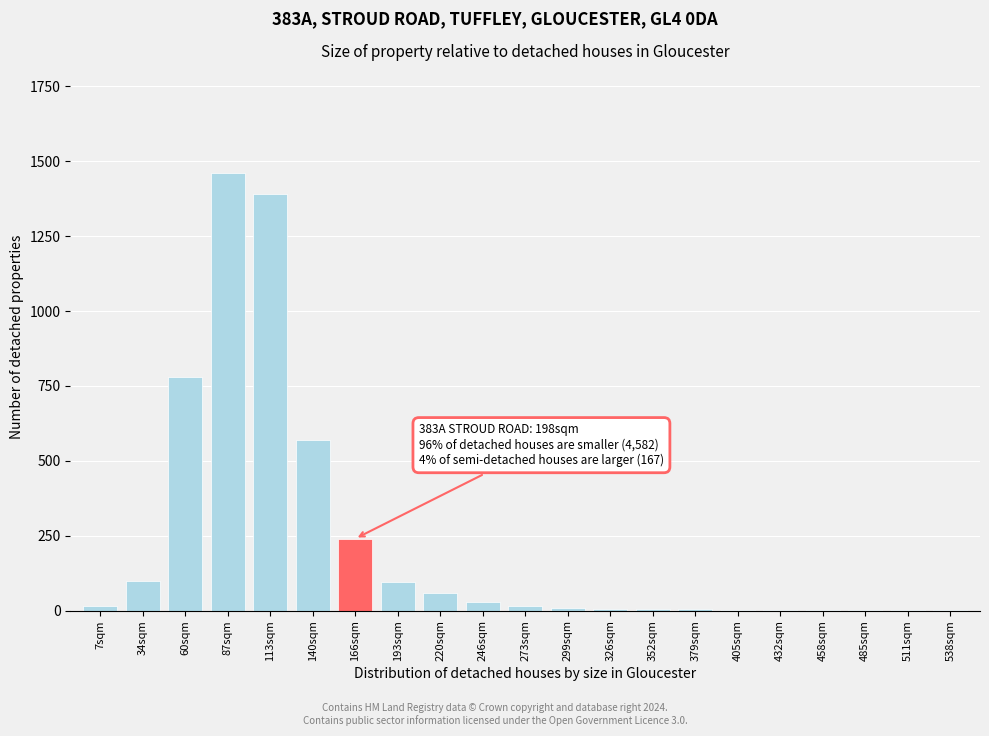

What is the maximum value shown in the chart?

1460